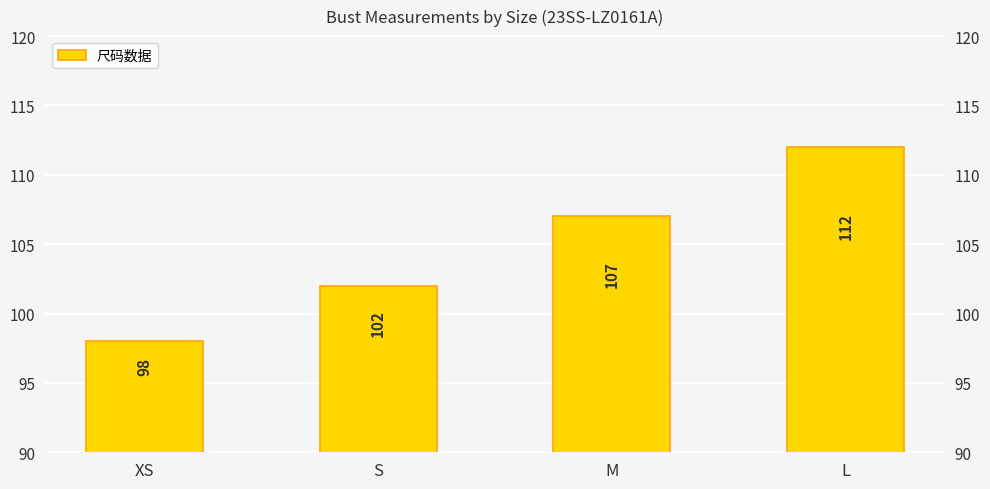

Reading right to left, extract all data points from this chart.

112	107	102	98